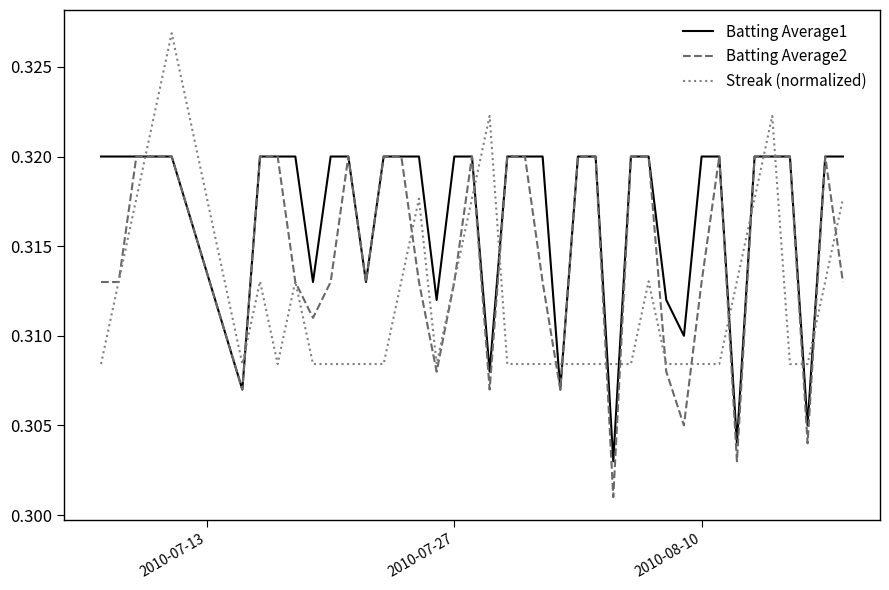

True or false: Batting Average1 and Streak (normalized) cross at least once.

True